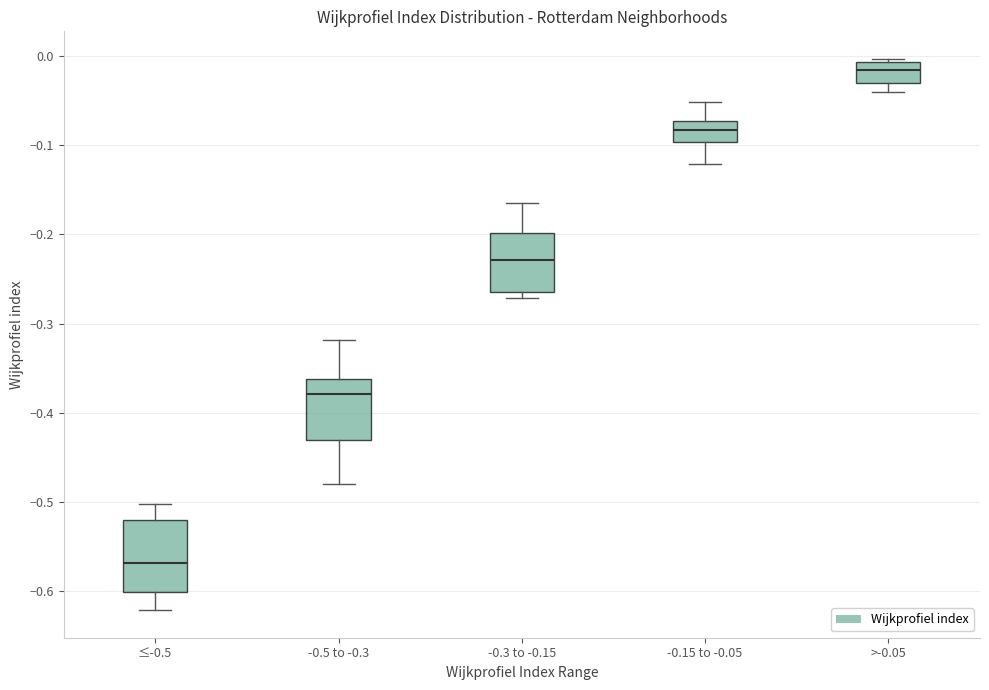

Reading left to right, read every box against the y-axis: the position of its median line, the range the box covers, and the ends of its whiskers. The values are not printed on the chart, so give them approximately, as read against the axis.

≤-0.5: median -0.57, box -0.60 to -0.52, whiskers -0.62 to -0.50
-0.5 to -0.3: median -0.38, box -0.43 to -0.36, whiskers -0.48 to -0.32
-0.3 to -0.15: median -0.23, box -0.26 to -0.20, whiskers -0.27 to -0.17
-0.15 to -0.05: median -0.08, box -0.10 to -0.07, whiskers -0.12 to -0.05
>-0.05: median -0.02, box -0.03 to -0.01, whiskers -0.04 to 0.00